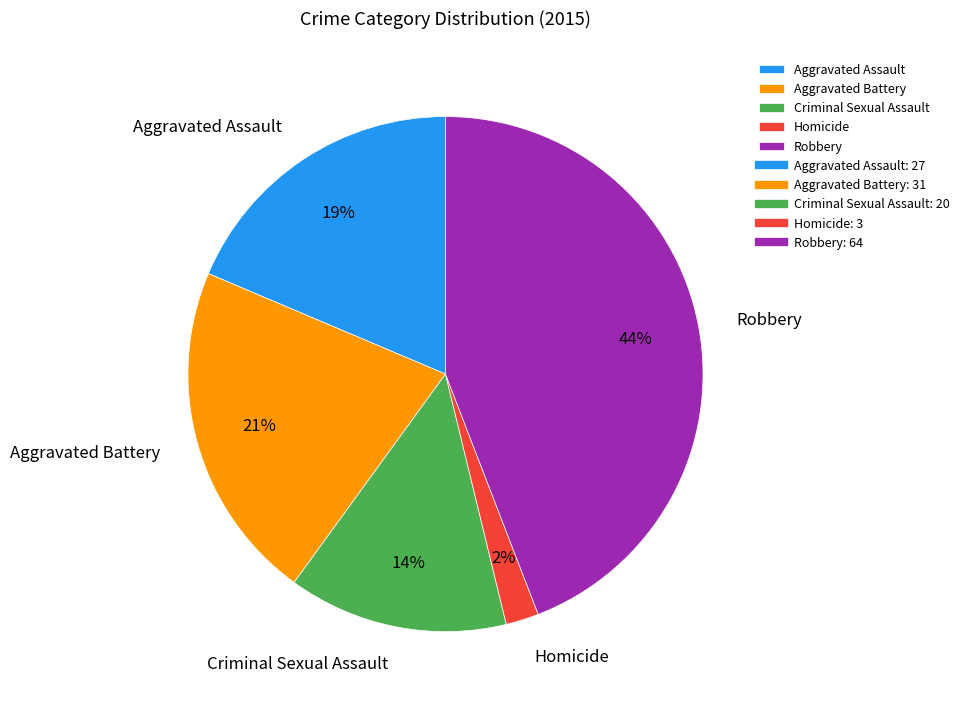

What is the smallest slice in the pie chart?

Homicide